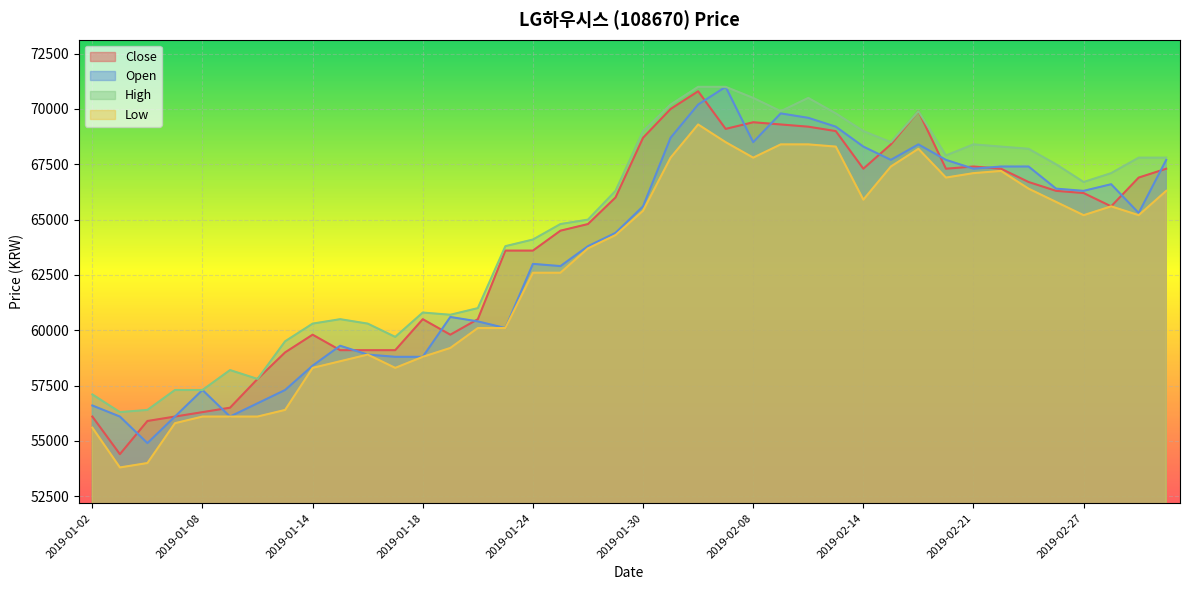

Reading left to right, extract all data points from this chart.

Close: 2019-01-02=56100	2019-01-03=54400	2019-01-04=55900	2019-01-07=56100	2019-01-08=56300	2019-01-09=56500	2019-01-10=57800	2019-01-11=59000	2019-01-14=59800	2019-01-15=59100	2019-01-16=59100	2019-01-17=59100	2019-01-18=60500	2019-01-21=59800	2019-01-22=60500	2019-01-23=63600	2019-01-24=63600	2019-01-25=64500	2019-01-28=64800	2019-01-29=66000	2019-01-30=68700	2019-01-31=70000	2019-02-01=70800	2019-02-07=69100	2019-02-08=69400	2019-02-11=69300	2019-02-12=69200	2019-02-13=69000	2019-02-14=67300	2019-02-15=68400	2019-02-18=69900	2019-02-20=67300	2019-02-21=67400	2019-02-22=67300	2019-02-25=66700	2019-02-26=66300	2019-02-27=66200	2019-02-28=65600	2019-03-04=66900	2019-03-05=67300
Open: 2019-01-02=56600	2019-01-03=56100	2019-01-04=54900	2019-01-07=56100	2019-01-08=57300	2019-01-09=56100	2019-01-10=56700	2019-01-11=57300	2019-01-14=58400	2019-01-15=59300	2019-01-16=58900	2019-01-17=58800	2019-01-18=58800	2019-01-21=60600	2019-01-22=60400	2019-01-23=60100	2019-01-24=63000	2019-01-25=62900	2019-01-28=63800	2019-01-29=64400	2019-01-30=65600	2019-01-31=68700	2019-02-01=70200	2019-02-07=71000	2019-02-08=68500	2019-02-11=69800	2019-02-12=69600	2019-02-13=69200	2019-02-14=68300	2019-02-15=67700	2019-02-18=68400	2019-02-20=67700	2019-02-21=67300	2019-02-22=67400	2019-02-25=67400	2019-02-26=66400	2019-02-27=66300	2019-02-28=66600	2019-03-04=65300	2019-03-05=67700
High: 2019-01-02=57100	2019-01-03=56300	2019-01-04=56400	2019-01-07=57300	2019-01-08=57300	2019-01-09=58200	2019-01-10=57800	2019-01-11=59500	2019-01-14=60300	2019-01-15=60500	2019-01-16=60300	2019-01-17=59700	2019-01-18=60800	2019-01-21=60700	2019-01-22=61000	2019-01-23=63800	2019-01-24=64100	2019-01-25=64800	2019-01-28=65000	2019-01-29=66300	2019-01-30=69000	2019-01-31=70200	2019-02-01=71000	2019-02-07=71000	2019-02-08=70500	2019-02-11=69900	2019-02-12=70500	2019-02-13=69800	2019-02-14=69000	2019-02-15=68500	2019-02-18=69900	2019-02-20=67900	2019-02-21=68400	2019-02-22=68300	2019-02-25=68200	2019-02-26=67500	2019-02-27=66700	2019-02-28=67100	2019-03-04=67800	2019-03-05=67800
Low: 2019-01-02=55600	2019-01-03=53800	2019-01-04=54000	2019-01-07=55800	2019-01-08=56100	2019-01-09=56100	2019-01-10=56100	2019-01-11=56400	2019-01-14=58300	2019-01-15=58600	2019-01-16=58900	2019-01-17=58300	2019-01-18=58800	2019-01-21=59200	2019-01-22=60100	2019-01-23=60100	2019-01-24=62600	2019-01-25=62600	2019-01-28=63700	2019-01-29=64300	2019-01-30=65400	2019-01-31=67800	2019-02-01=69300	2019-02-07=68500	2019-02-08=67800	2019-02-11=68400	2019-02-12=68400	2019-02-13=68300	2019-02-14=65900	2019-02-15=67400	2019-02-18=68200	2019-02-20=66900	2019-02-21=67100	2019-02-22=67200	2019-02-25=66400	2019-02-26=65800	2019-02-27=65200	2019-02-28=65600	2019-03-04=65200	2019-03-05=66300